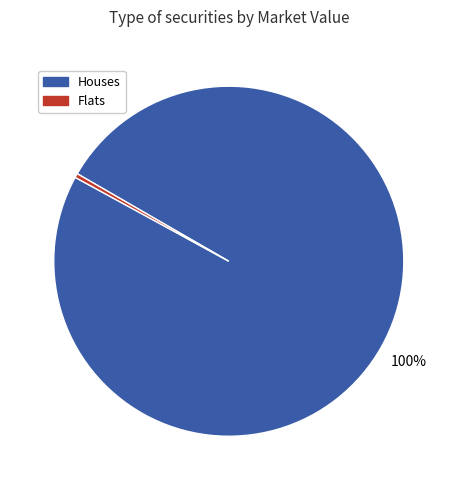

Is there a majority slice in this chart?

Yes